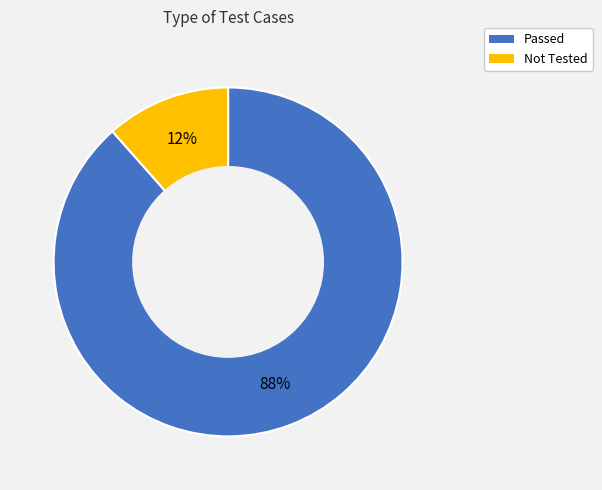

Does Passed represent more than half of the total?

Yes